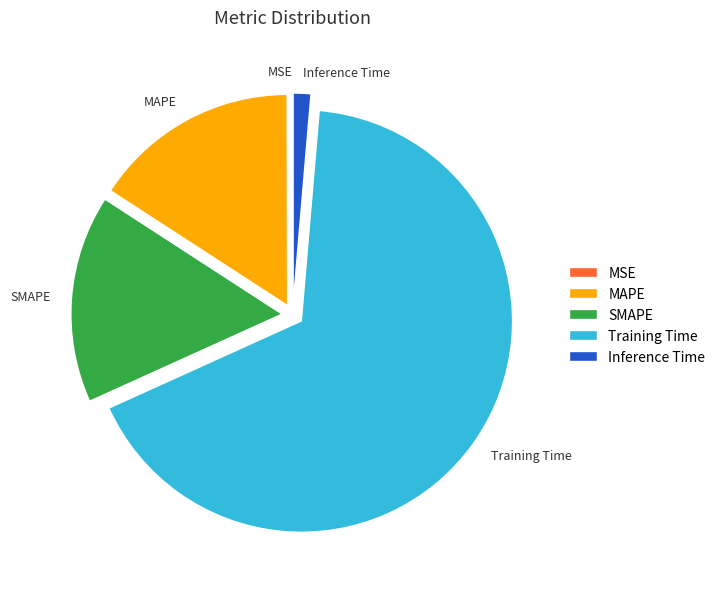

True or false: SMAPE accounts for 16% of the total.

True